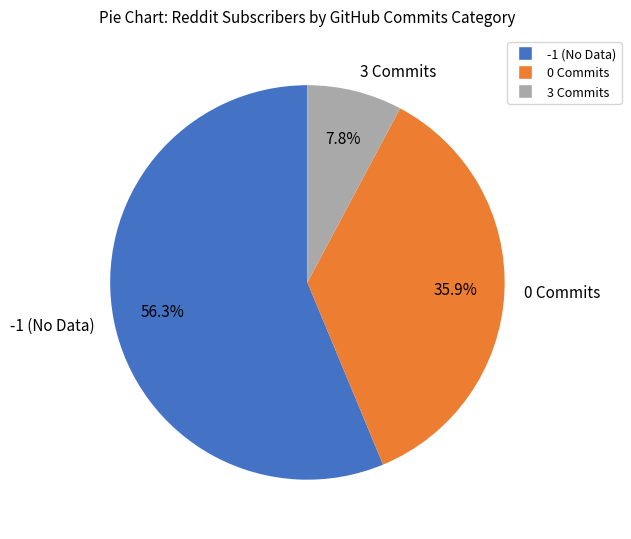

Which has a higher value, 0 Commits or 3 Commits?

0 Commits